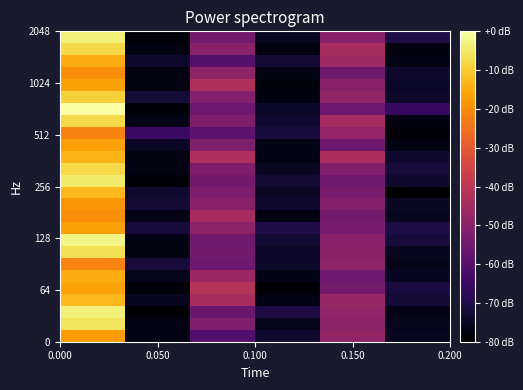

What is the minimum value shown in the chart?

-80.0